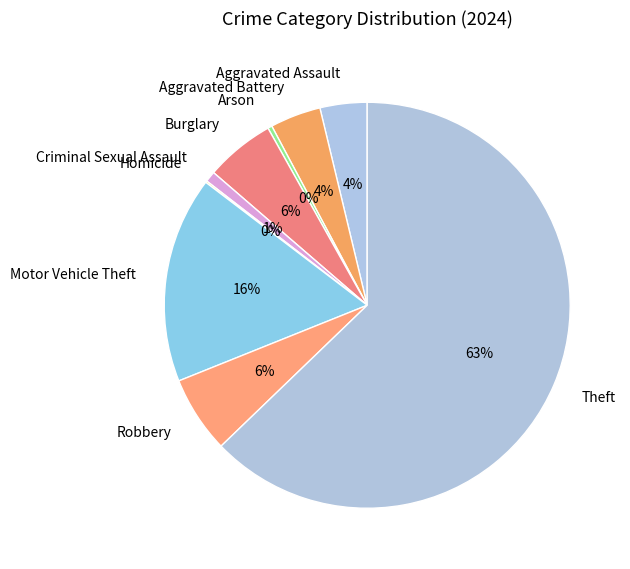

Does Motor Vehicle Theft account for over 50% of the chart?

No